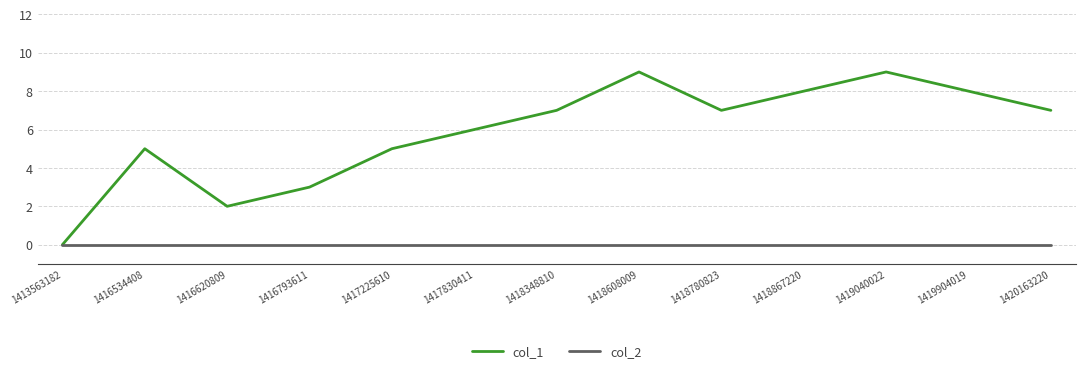

True or false: col_2 has a value of 0 at 1416534408.

True